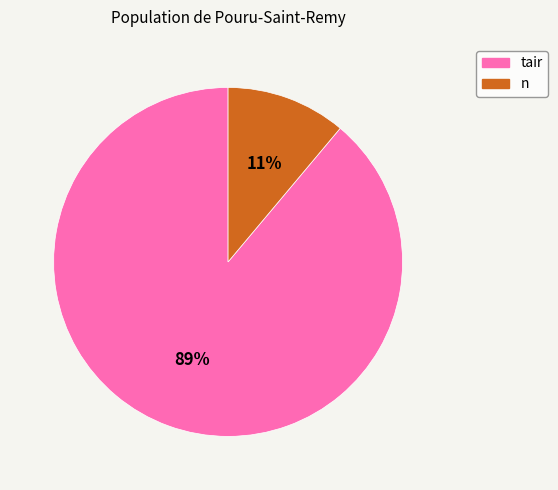

Combined, do n and tair account for over 50%?

Yes